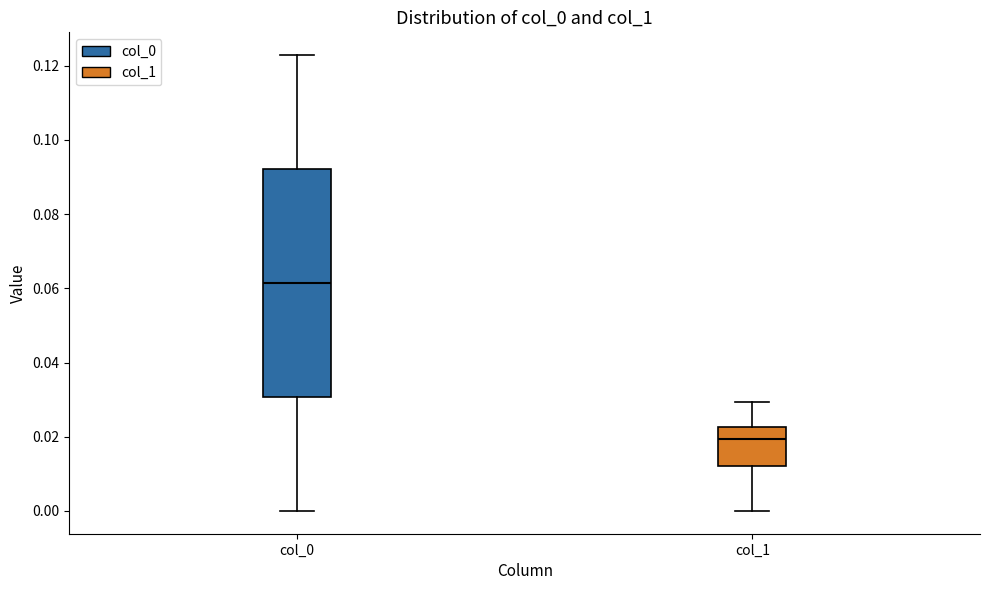

Where is the upper edge of the box for col_0 on the y-axis? The values are not printed on the chart, so give them approximately, as read against the axis.

0.092